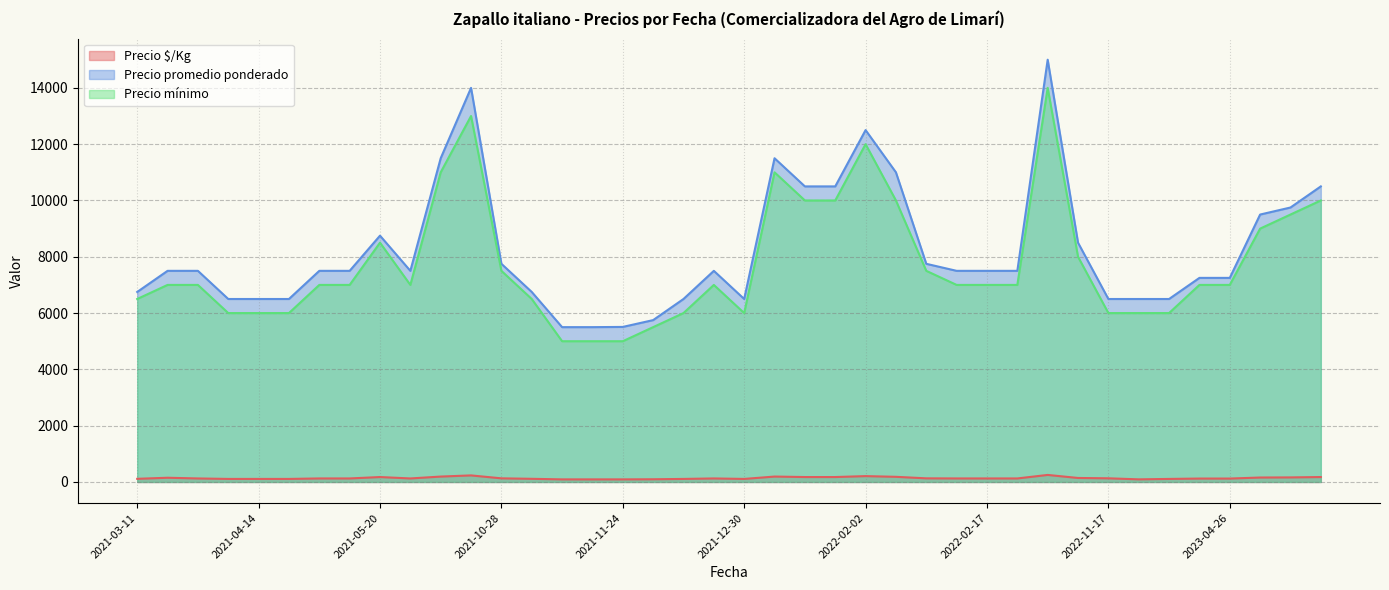

What is the smallest value displayed?

92